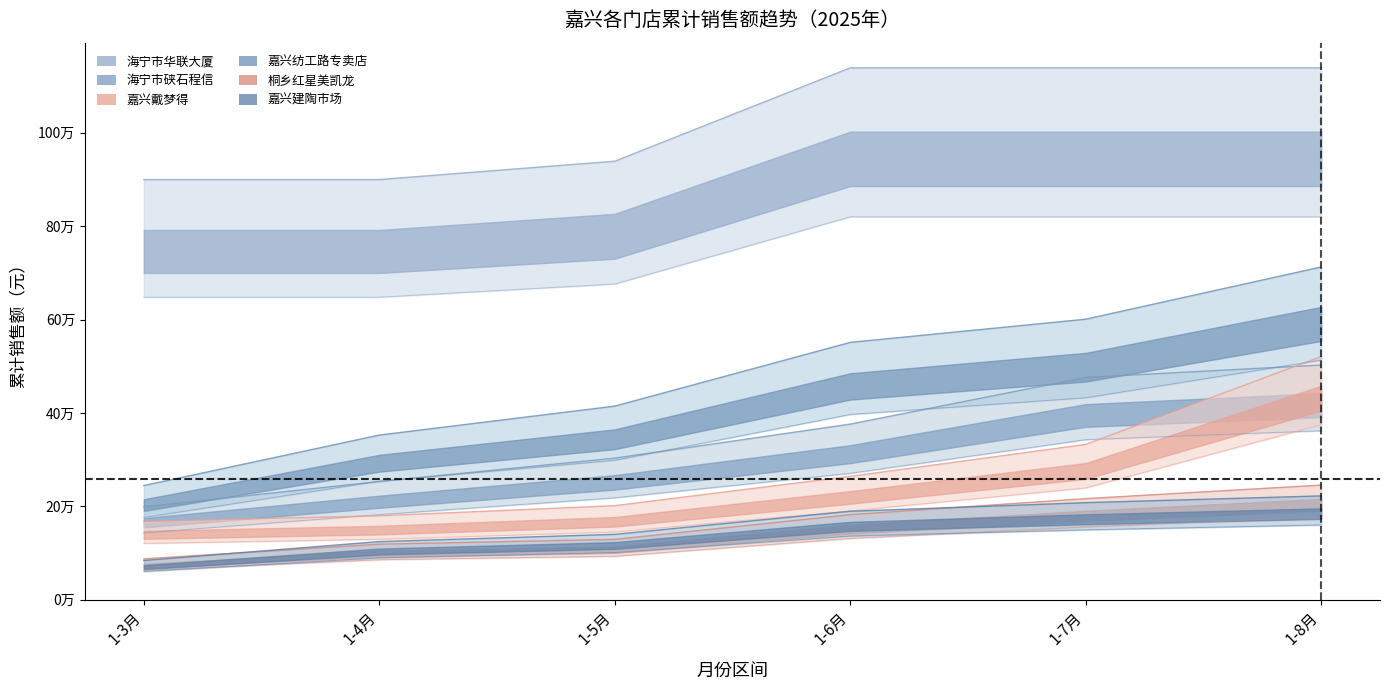

What is the average value of the 桐乡红星美凯龙 series?

163297.0